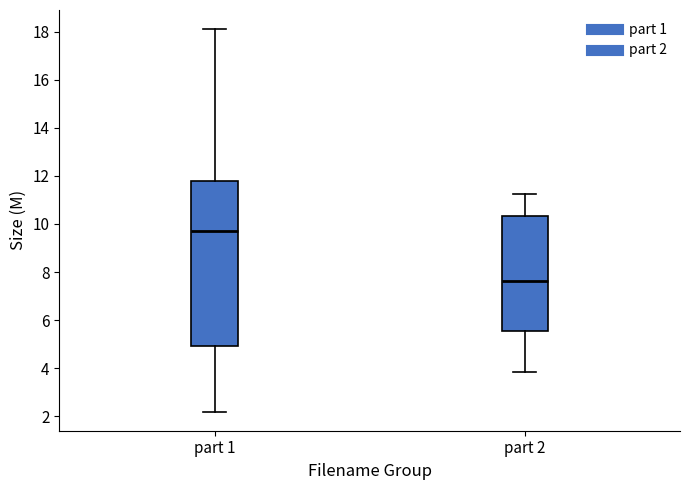

Comparing the boxes themselves (not the whiskers), which one is the tallest?

part 1